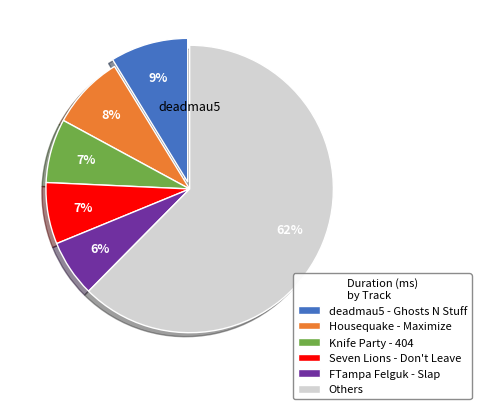

Do Housequake - Maximize and Knife Party - 404 together represent more than half of the pie?

No